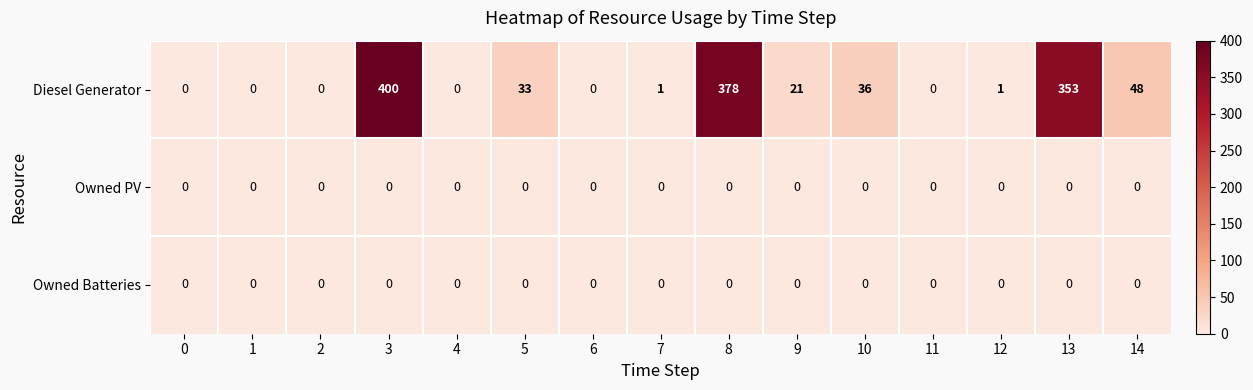

At which category is the sum across all series the highest?

3